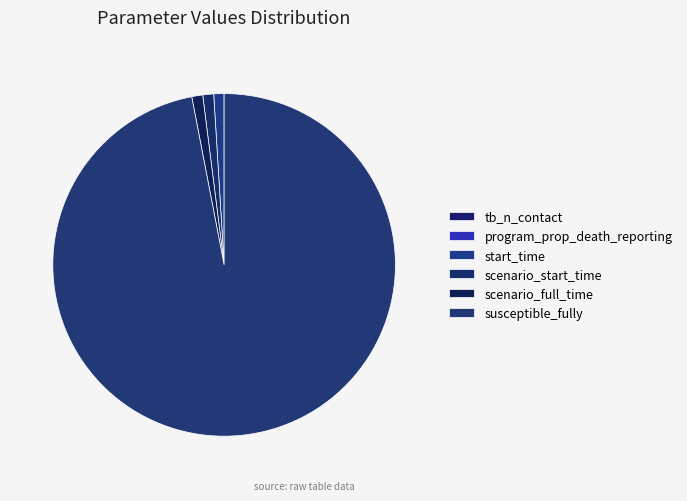

What portion of the pie excludes scenario_full_time?

99.0%